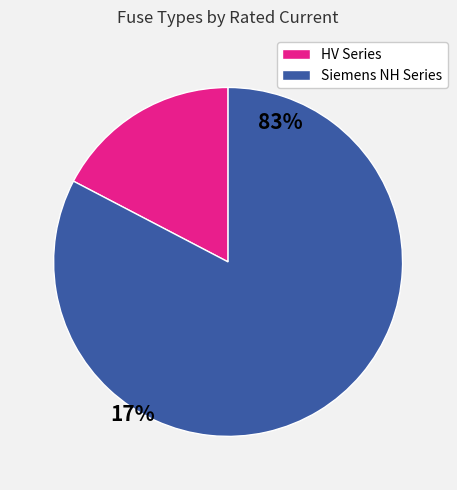

How many slices are in this pie chart?

2